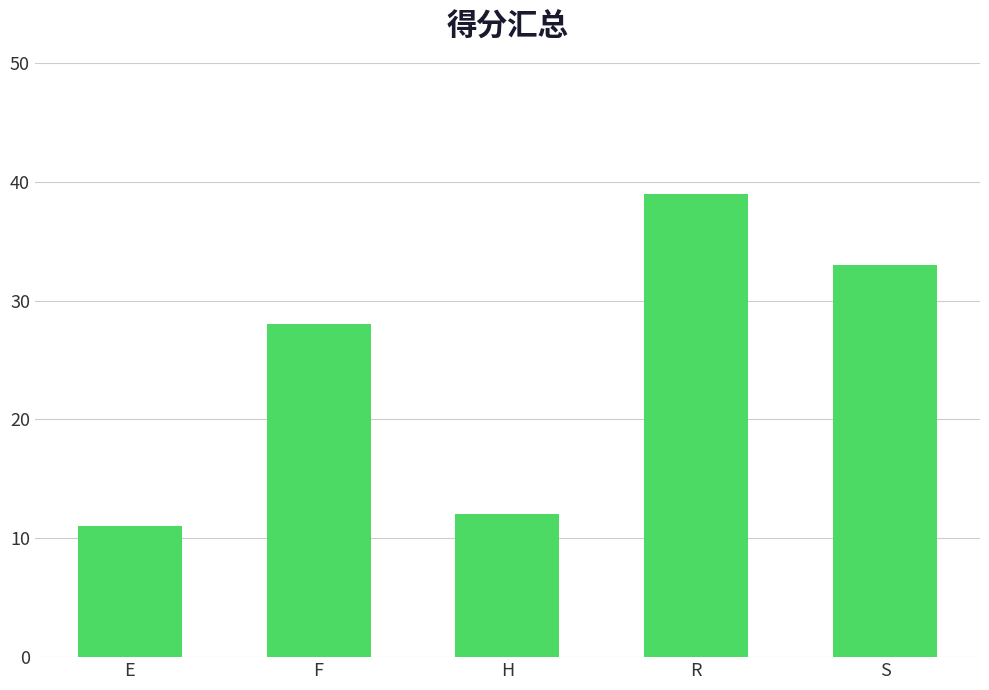

Reading left to right, extract all data points from this chart.

E=11	F=28	H=12	R=39	S=33